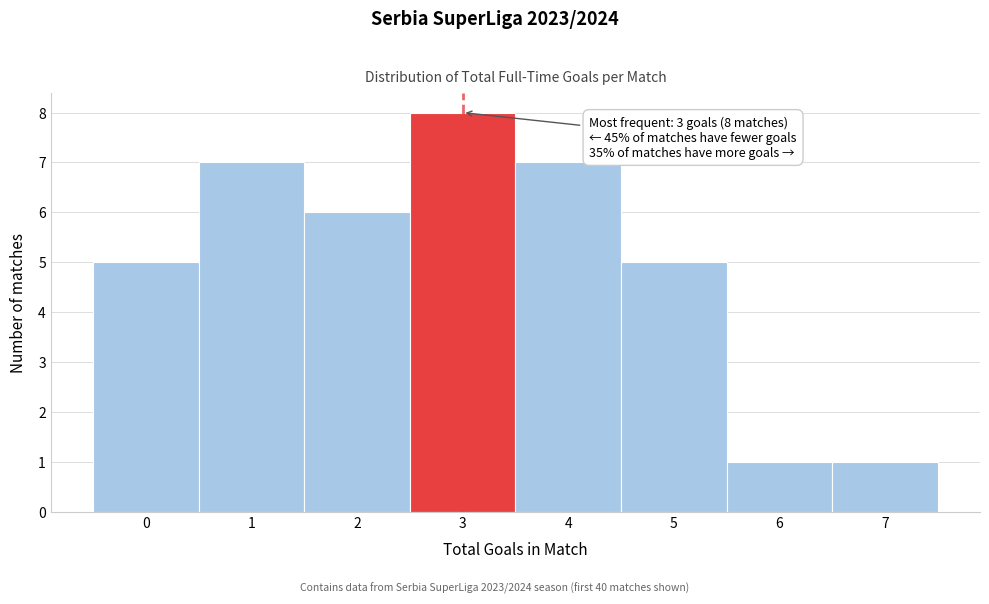

Which range on the x-axis has the tallest bar?

2.5 to 3.5